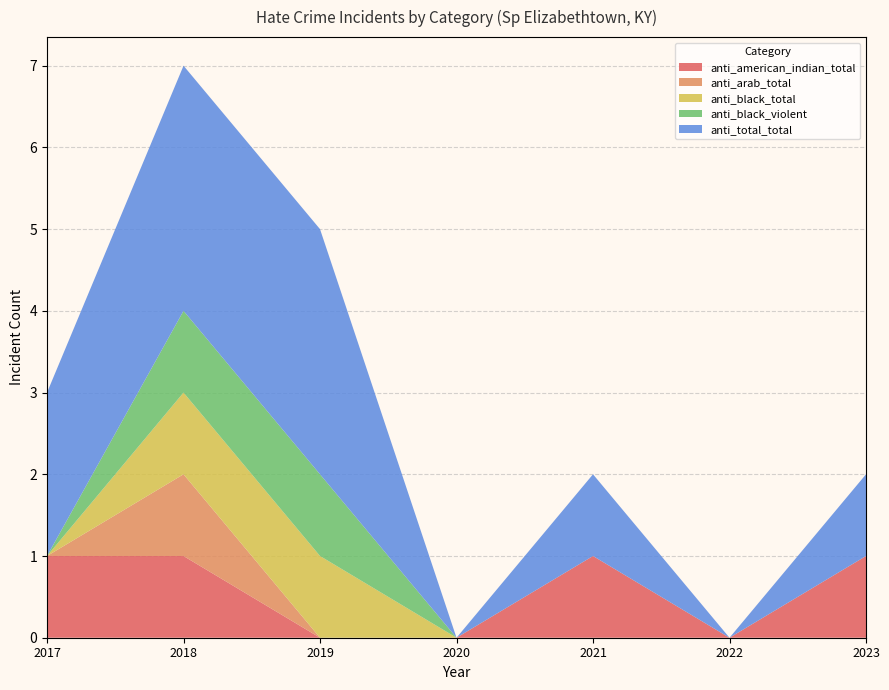

Reading left to right, transcribe all the data shown in this chart.

anti_american_indian_total: 2023=1	2022=0	2021=1	2020=0	2019=0	2018=1	2017=1
anti_arab_total: 2023=0	2022=0	2021=0	2020=0	2019=0	2018=1	2017=0
anti_black_total: 2023=0	2022=0	2021=0	2020=0	2019=1	2018=1	2017=0
anti_black_violent: 2023=0	2022=0	2021=0	2020=0	2019=1	2018=1	2017=0
anti_total_total: 2023=1	2022=0	2021=1	2020=0	2019=3	2018=3	2017=2